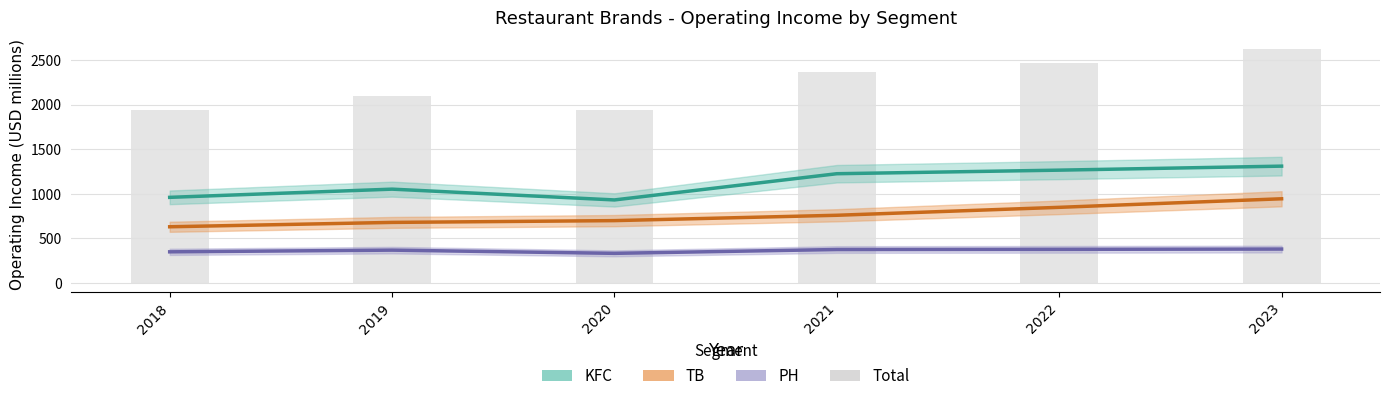

How many bars are there in total?

6